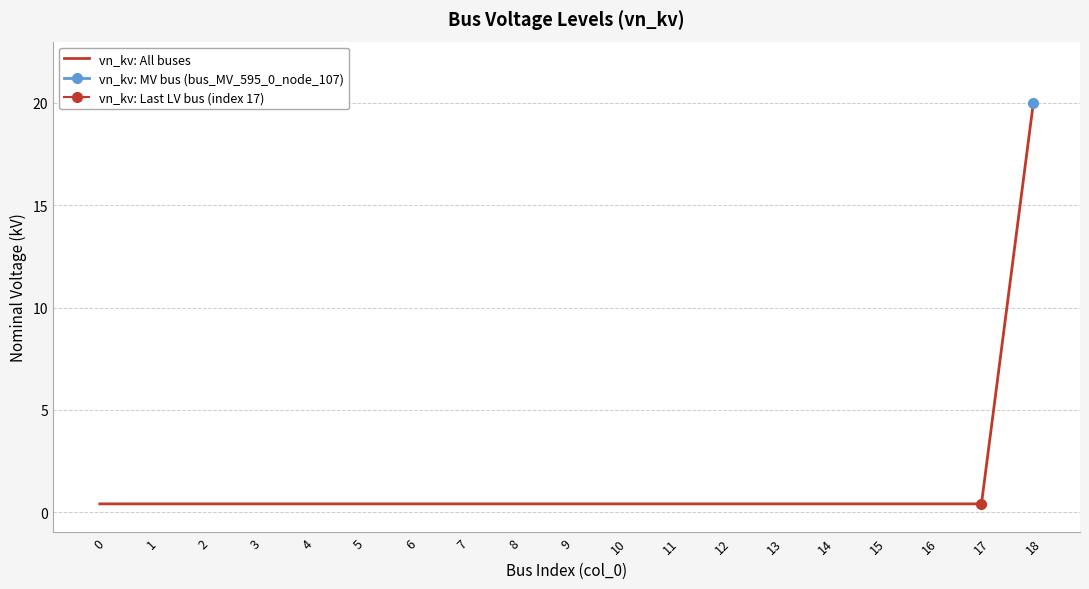

How many lines are shown in the chart?

1